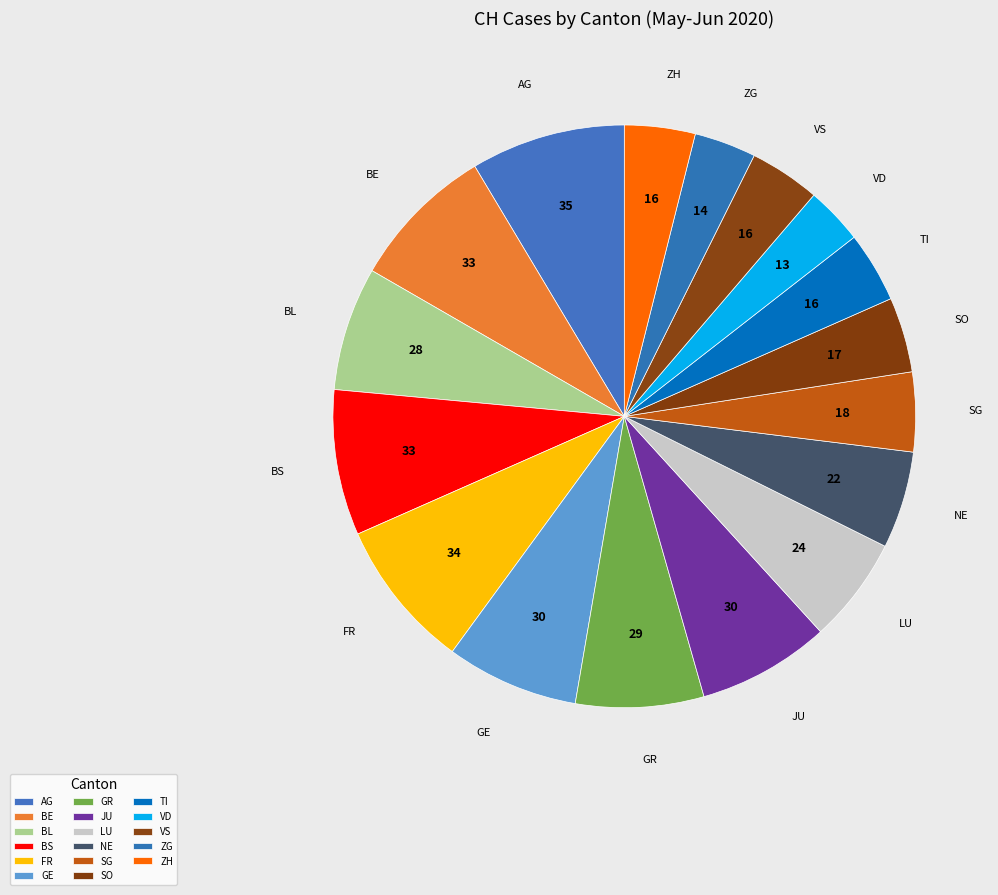

Do NE and VD together represent more than half of the pie?

No